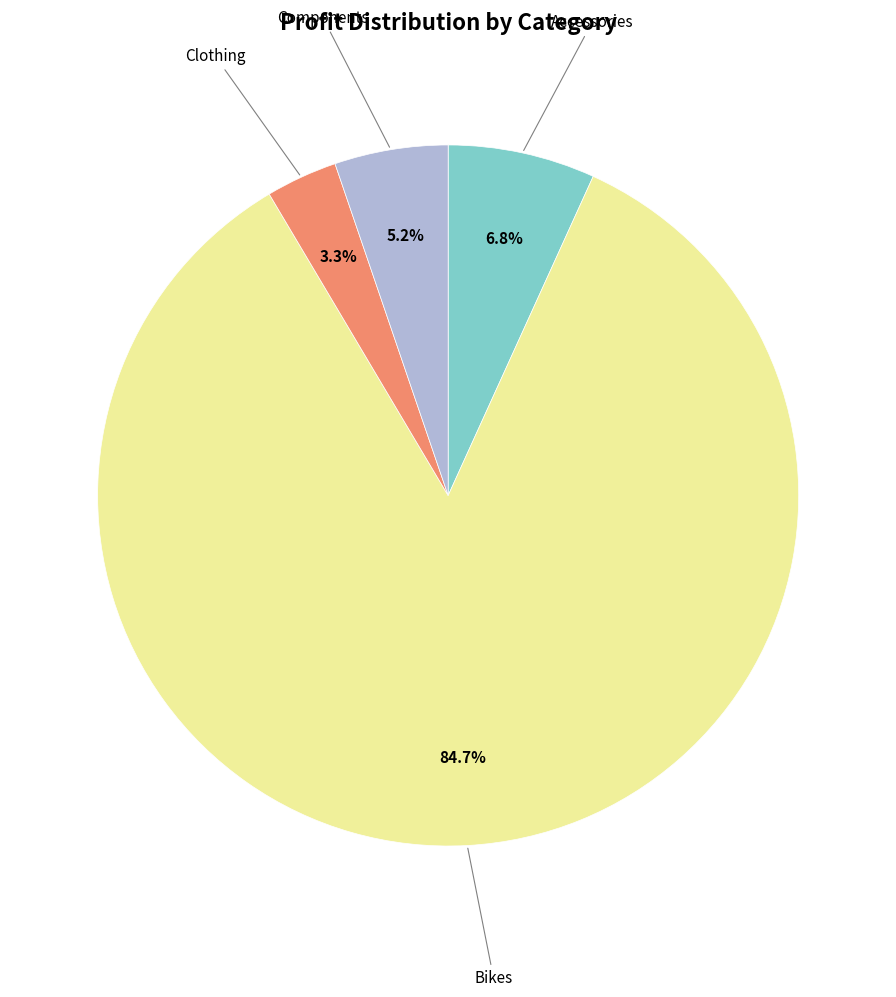

Is there a majority slice in this chart?

Yes